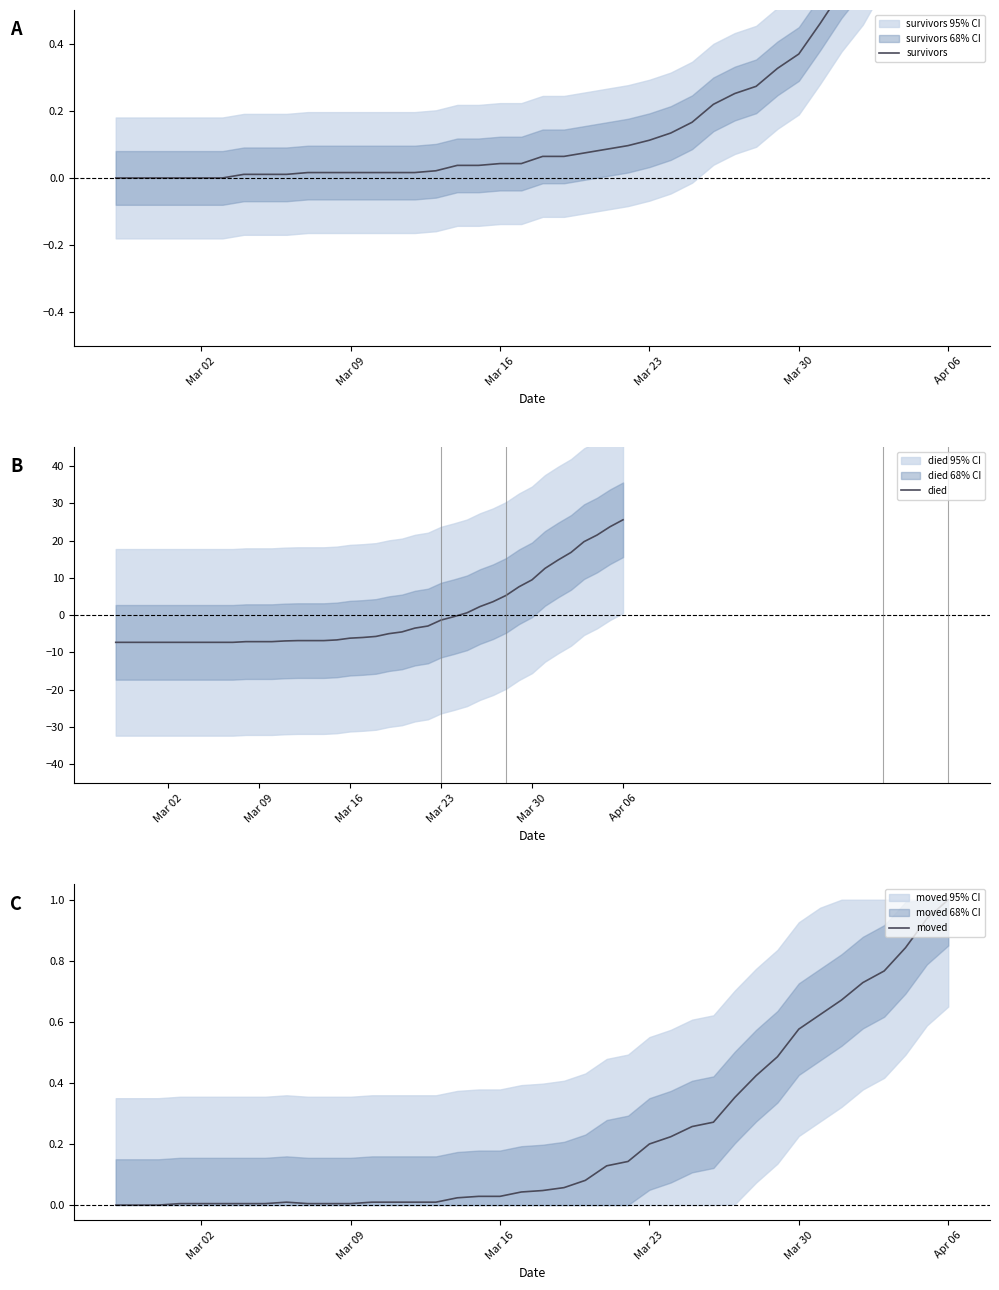

The died series shows 1.9 at Mar 30. True or false?

False